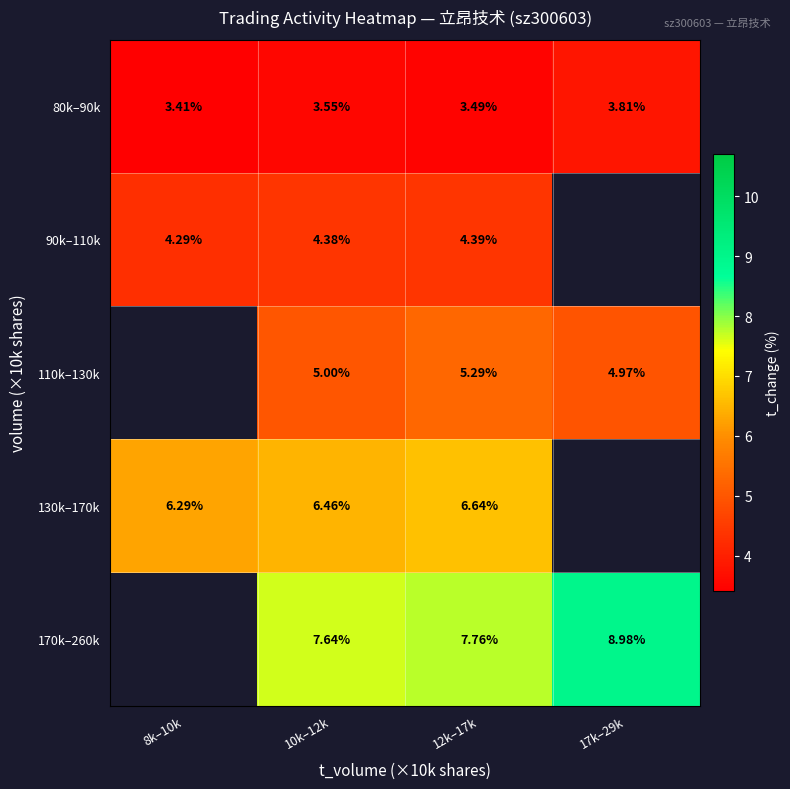

Is it true that 80k–90k equals 5.8 at 10k–12k?

False